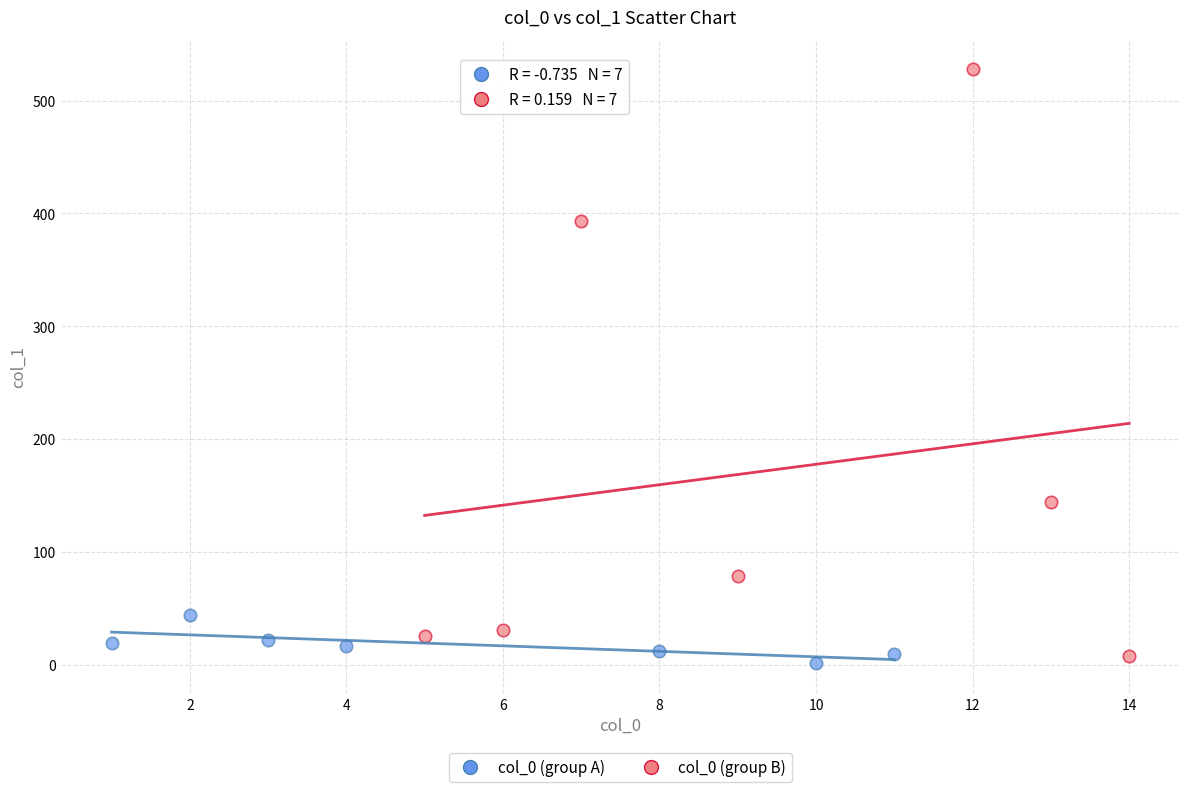

Which series reaches the maximum Y coordinate?

col_0 (group B)